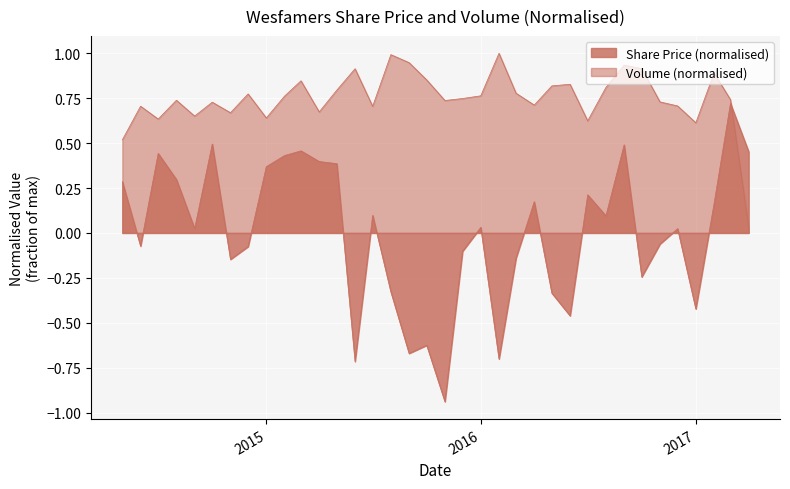

Is it true that Share Price equals -0.9 at 2015-09-01?

False